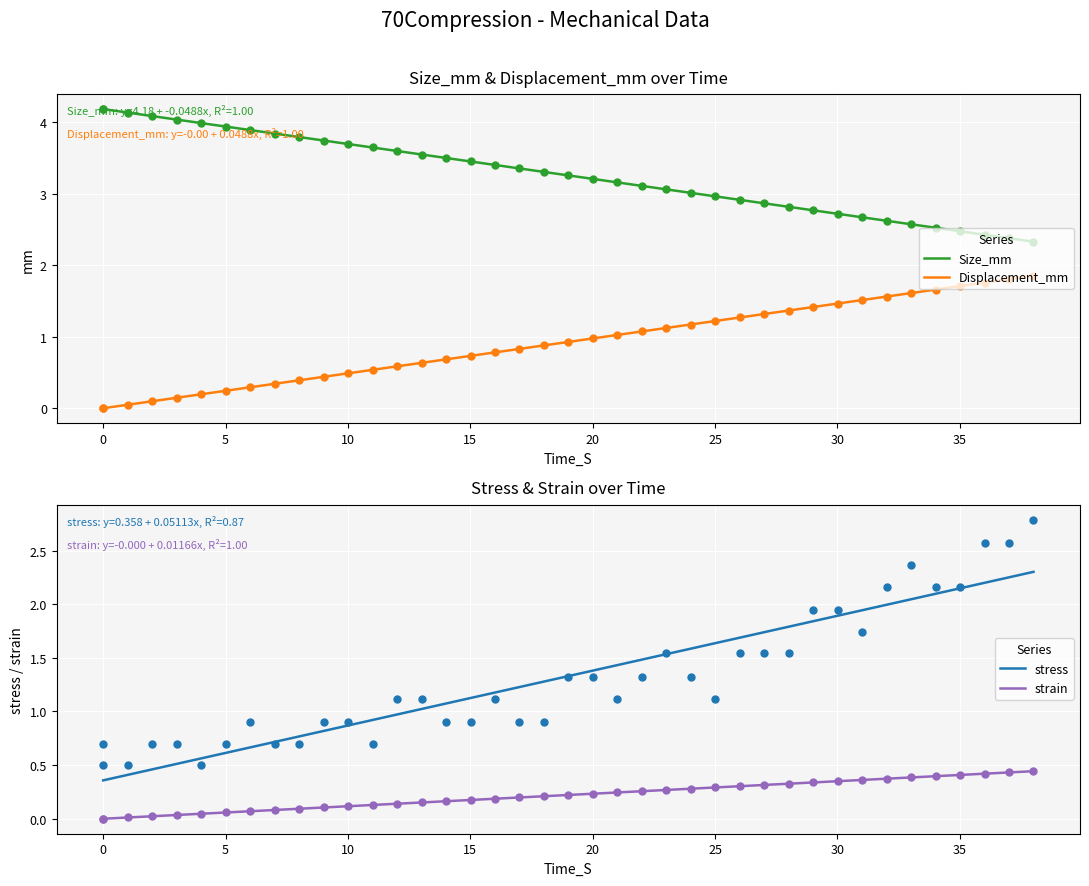

What is the minimum value for Size_mm?

2.3